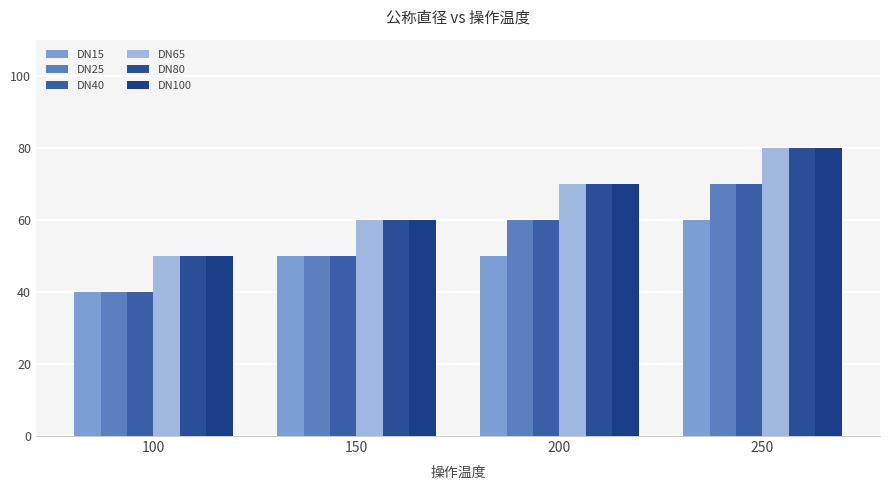

How many bars are there in total?

24